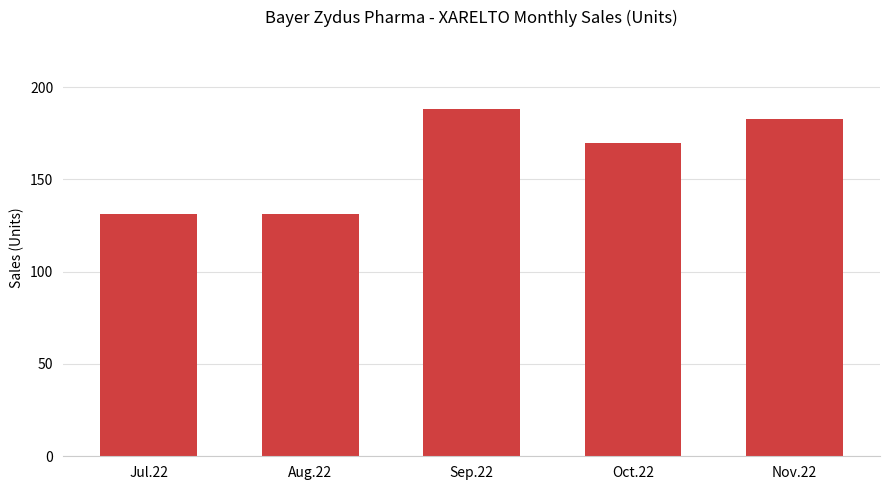

What is the sum of the values at Nov.22 and Jul.22?

314